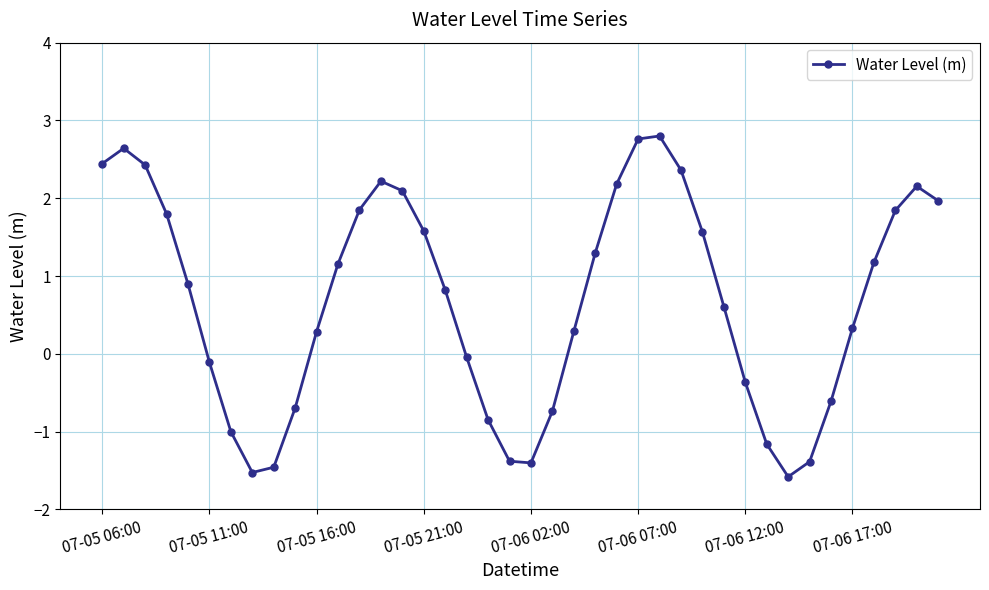

What is the difference between the maximum and minimum values?

4.4